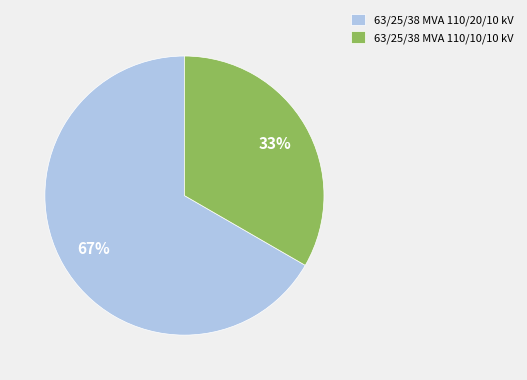

To the nearest percent, what portion does 63/25/38 MVA 110/20/10 kV represent?

67%